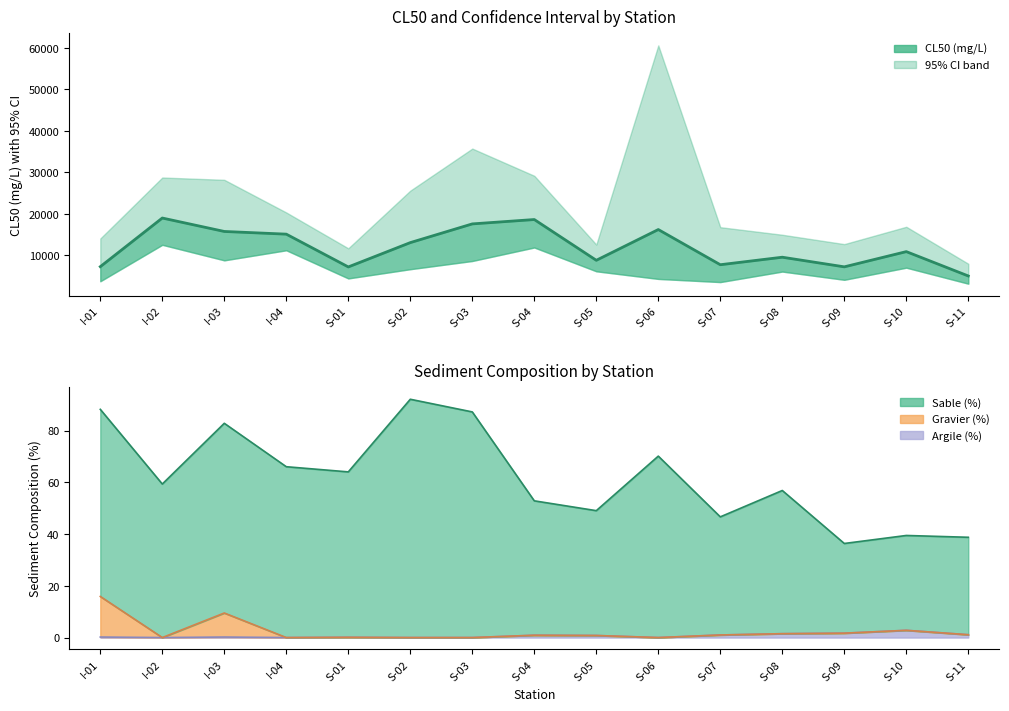

How many lines are shown in the chart?

1